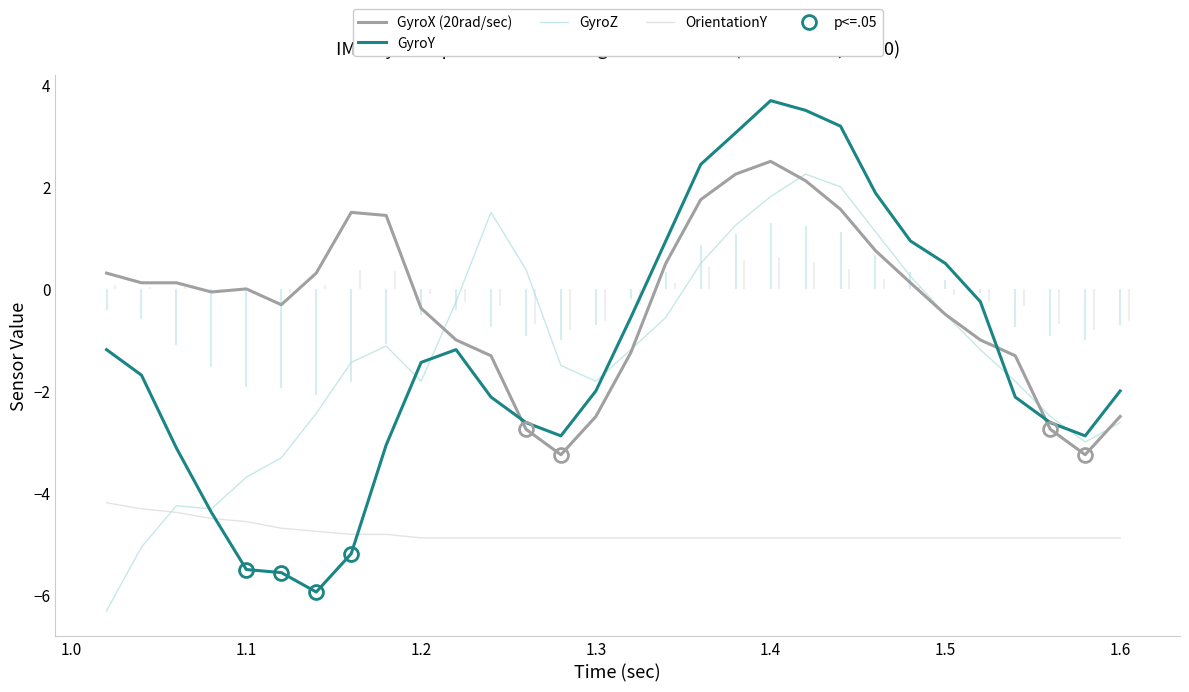

Does the chart display data point markers on the line(s)?

No